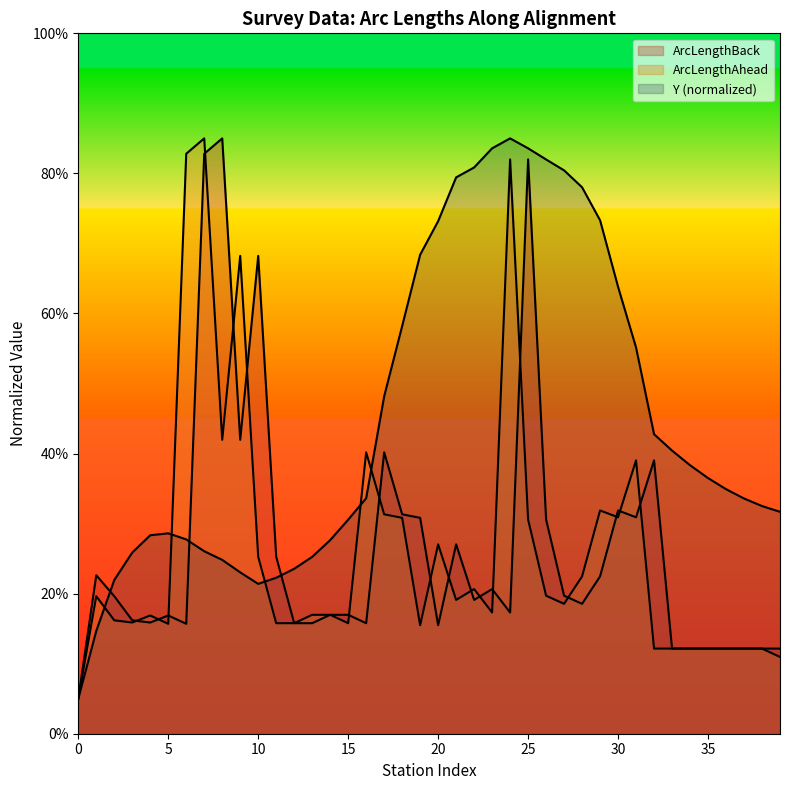

What is the value of the ArcLengthBack point at the 7th from the left?

15.7